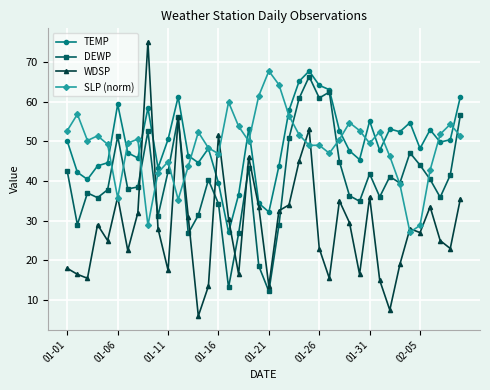

What is the greatest value displayed?

75.0